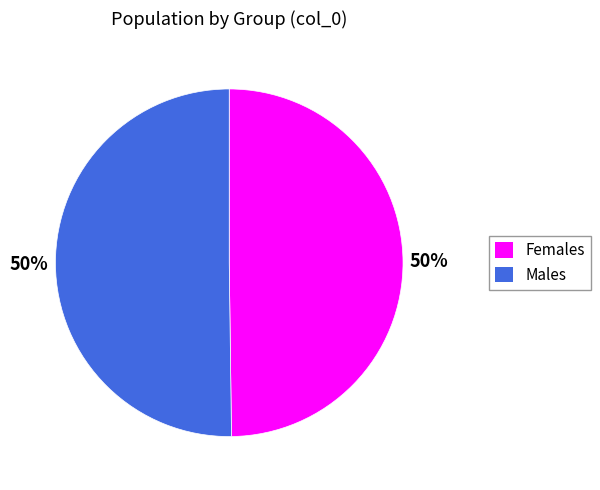

Approximately how many times larger is the value at Females compared to Males?

1.0